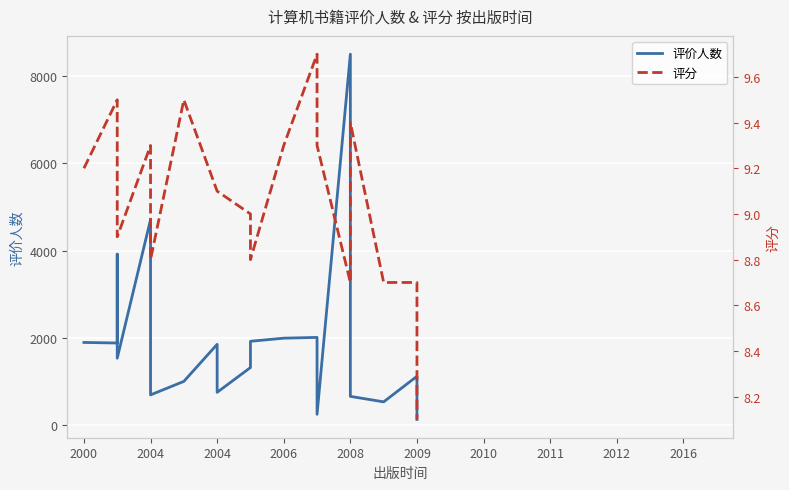

In 评分, how many points are lower than both neighbors (excluding endpoints)?

4